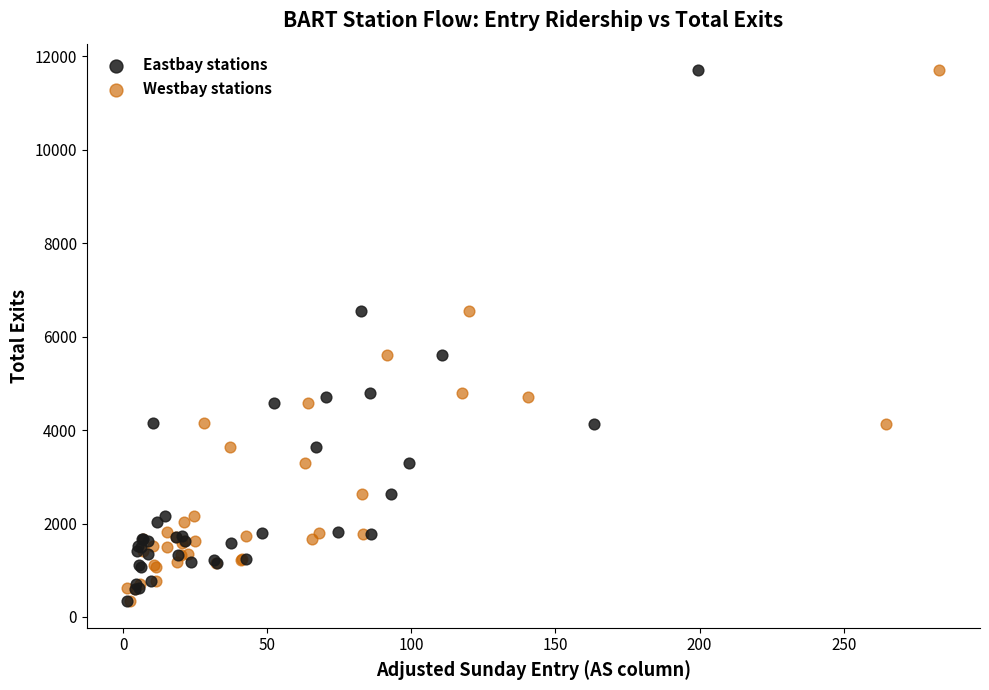

What are all the series names shown in the legend?

Eastbay stations, Westbay stations